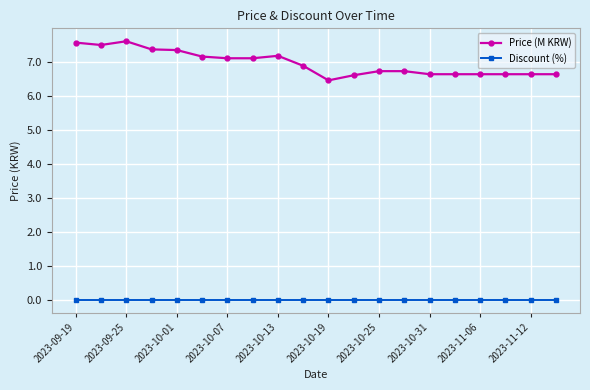

True or false: Price (M KRW) and Discount (%) intersect in this chart.

False